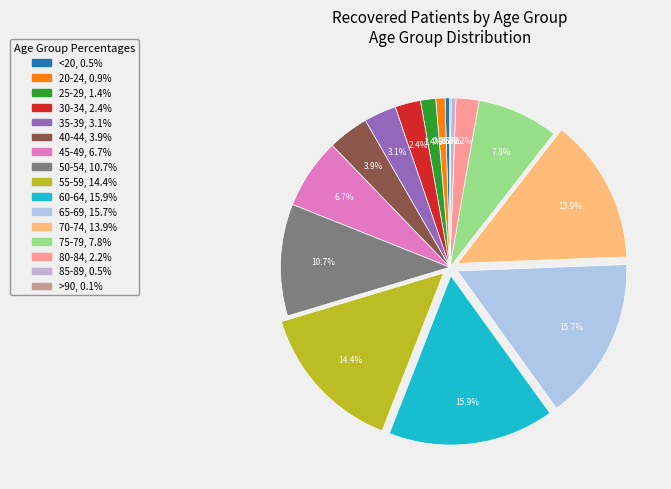

What percentage is the 40-44 slice, to the nearest percent?

4%